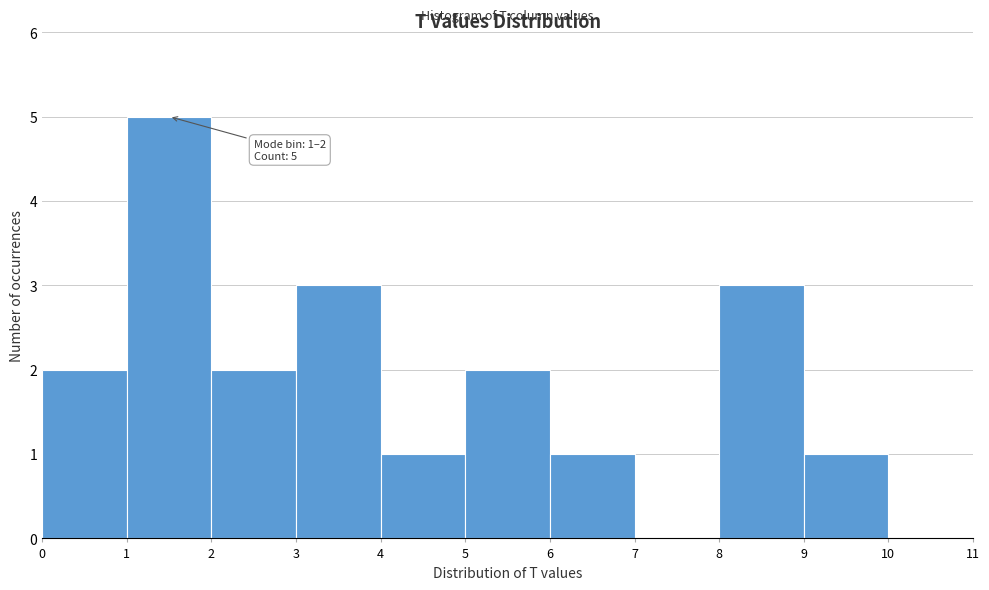

Which range on the x-axis has the tallest bar?

1 to 2